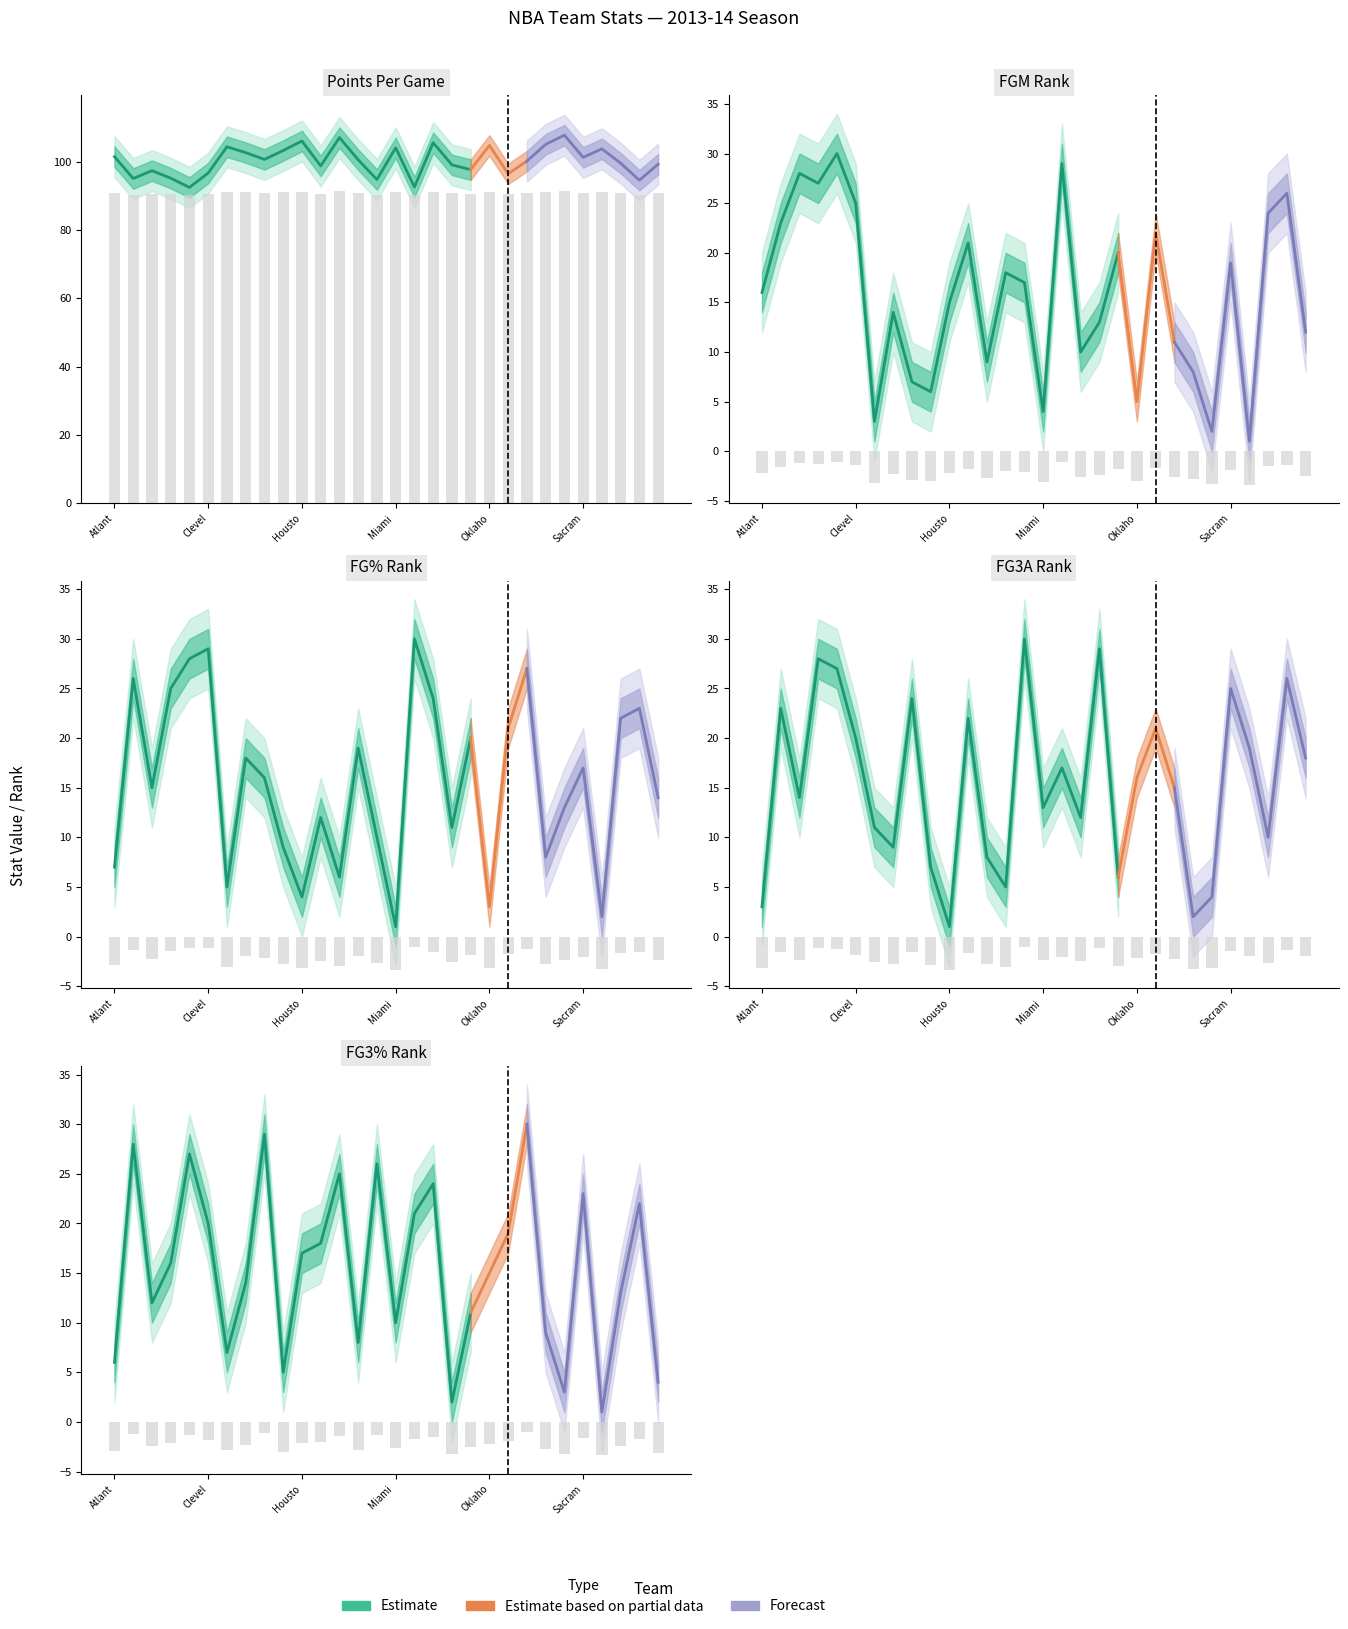

What is the difference between the maximum and minimum values in the PTS series?

1.2